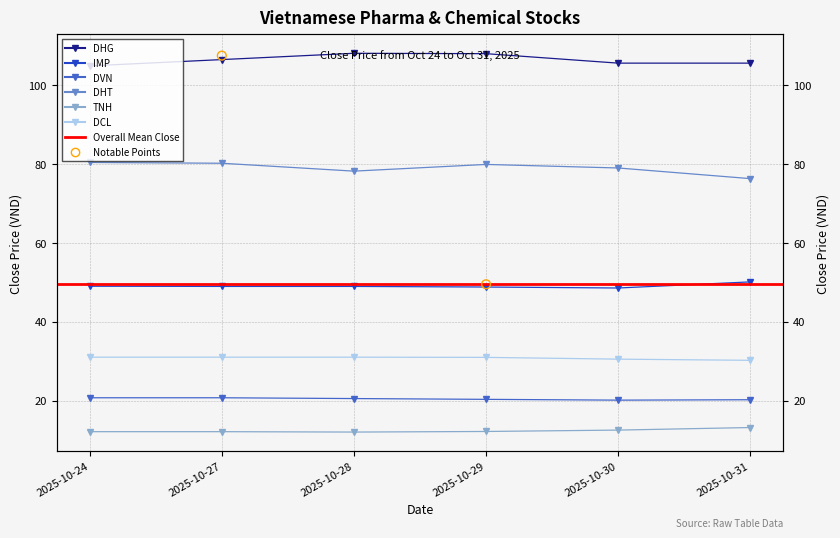

Which series has the largest Y range (max minus min)?

DHT